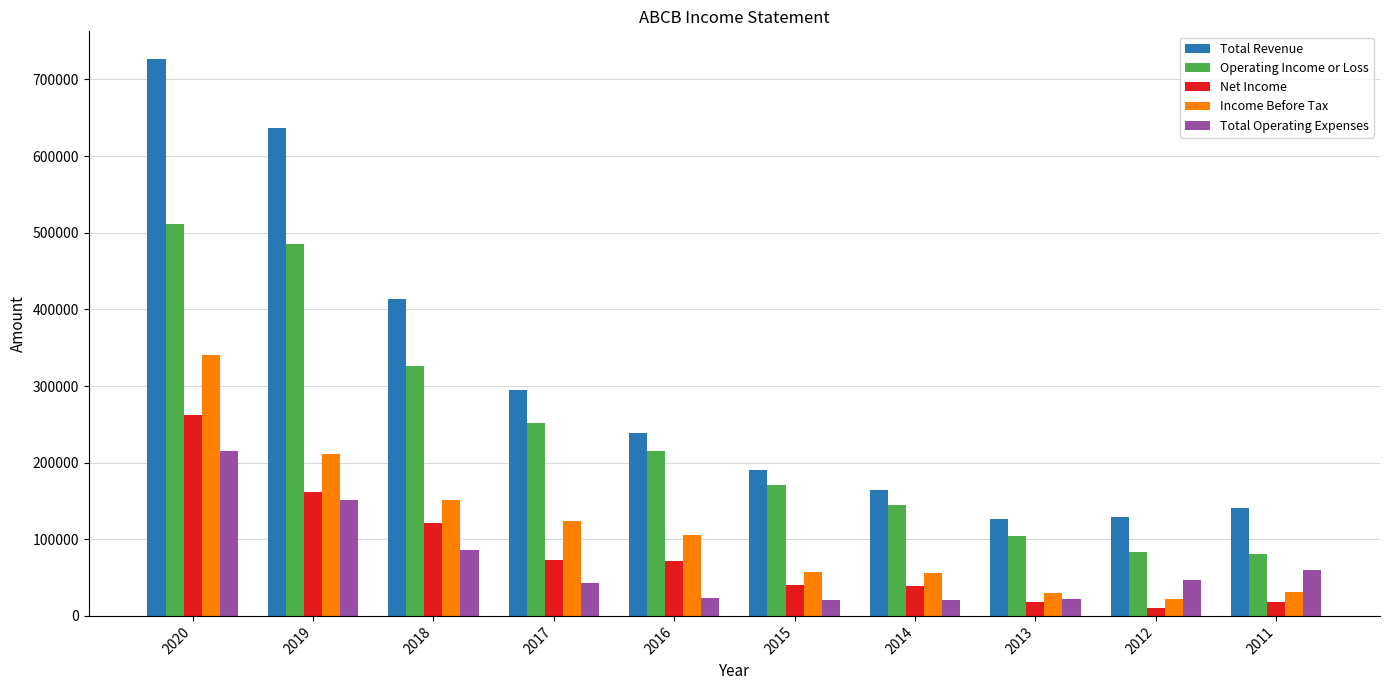

How many values in the Net Income series are below 72100?

5